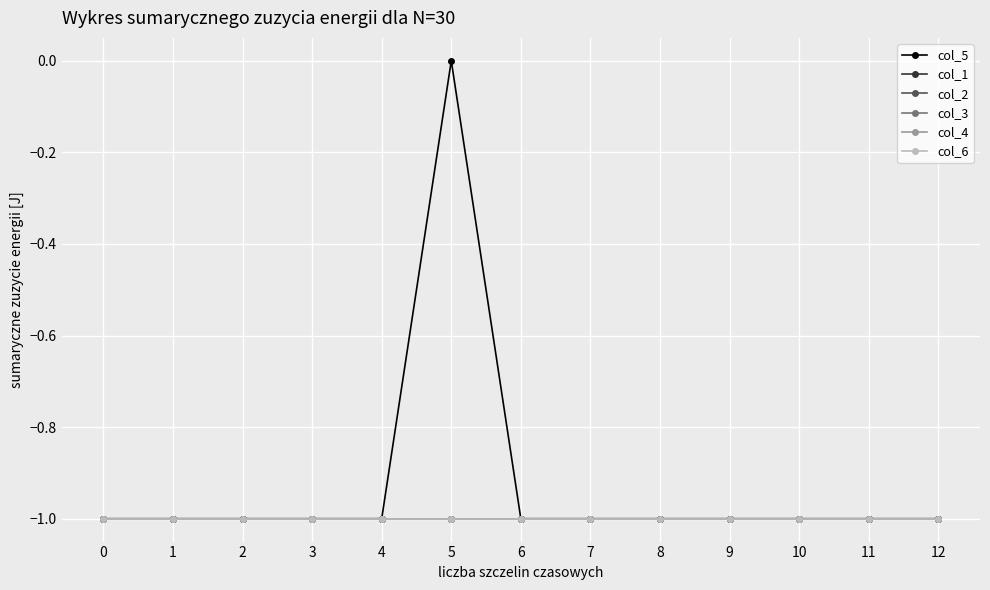

Is this an area chart (filled region under the line)?

No